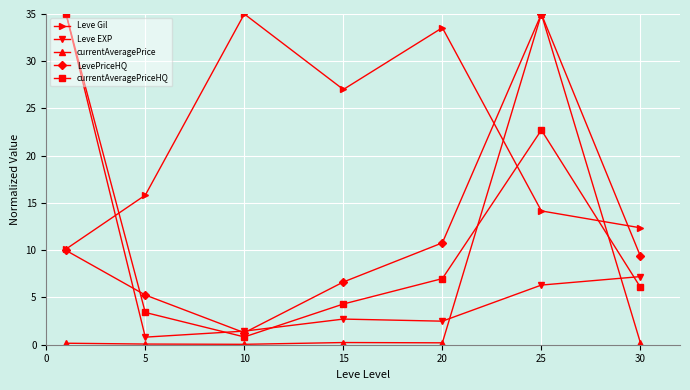

How many interior local peaks does the Leve Gil series have?

2